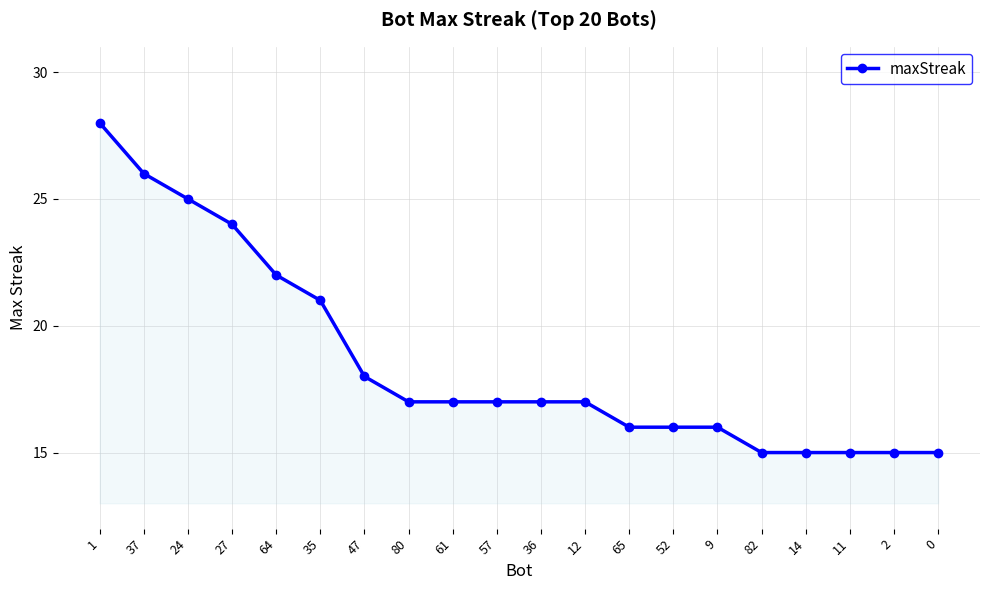

The value at 1 is 28. True or false?

True